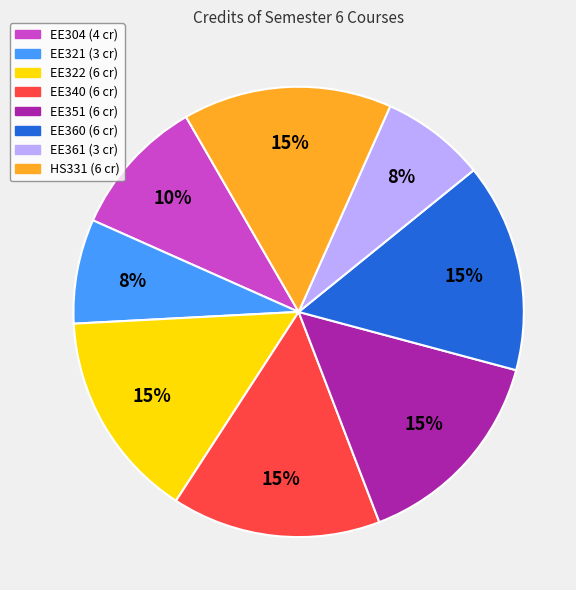

To the nearest percent, what is the average slice percentage?

12%